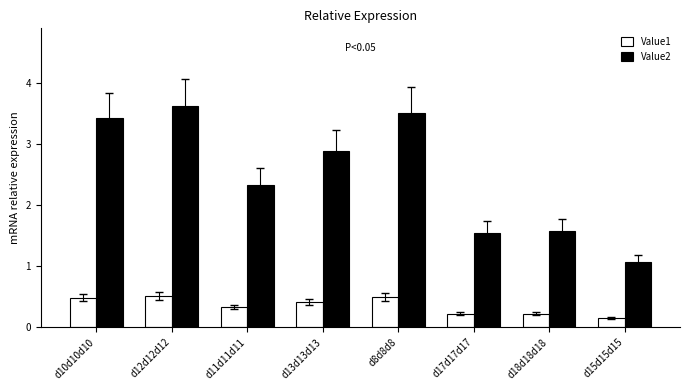

What is the sum of all Value1 values?

2.8